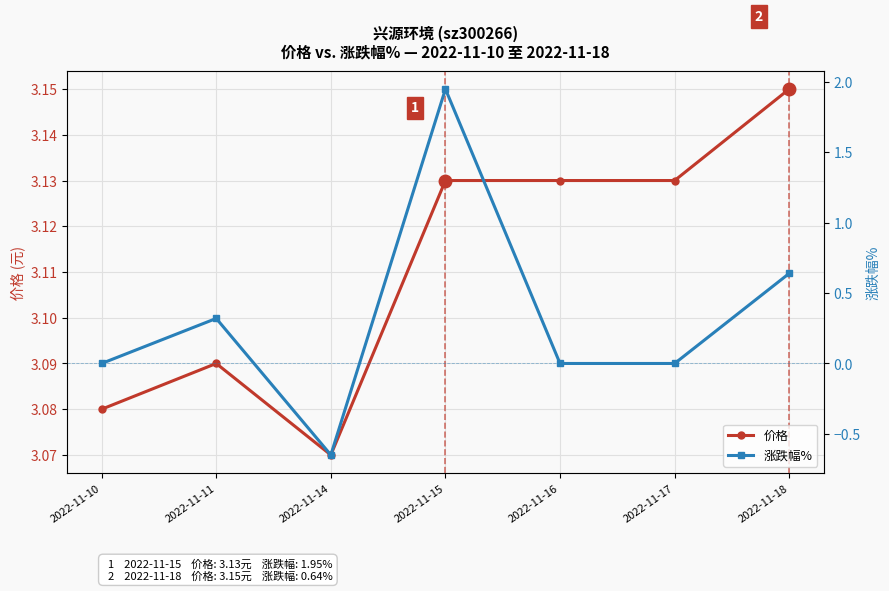

True or false: 涨跌幅% and 价格 intersect in this chart.

False